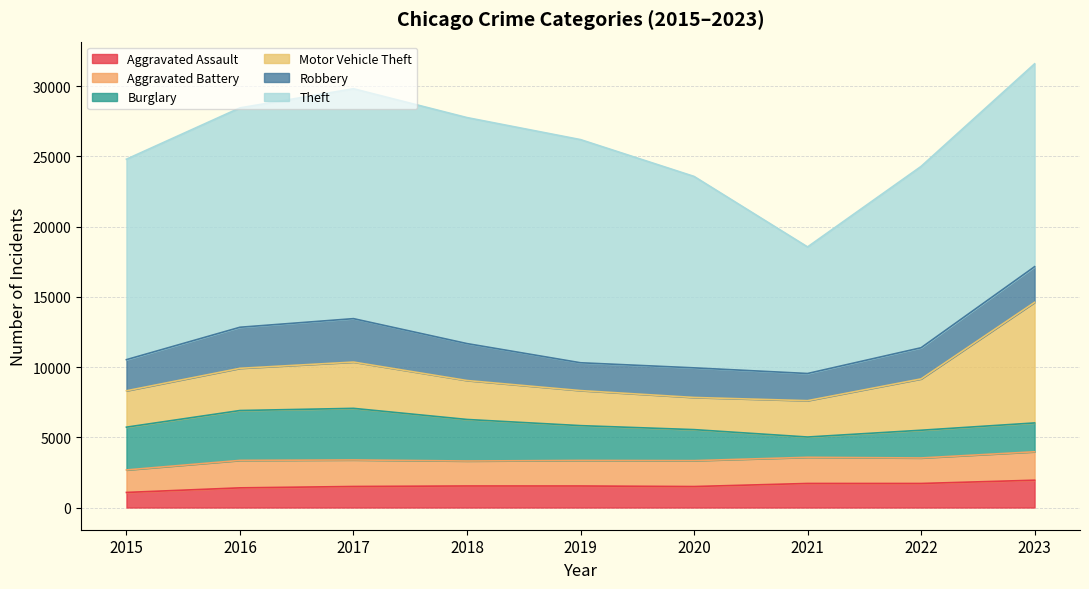

Reading right to left, list all the values displayed in this chart.

Aggravated Assault: 2023=1946	2022=1713	2021=1714	2020=1495	2019=1534	2018=1535	2017=1499	2016=1401	2015=1075
Aggravated Battery: 2023=2025	2022=1817	2021=1863	2020=1845	2019=1820	2018=1778	2017=1889	2016=1956	2015=1602
Burglary: 2023=2053	2022=1974	2021=1444	2020=2208	2019=2478	2018=2958	2017=3674	2016=3551	2015=3046
Motor Vehicle Theft: 2023=8587	2022=3655	2021=2589	2020=2290	2019=2496	2018=2774	2017=3296	2016=3006	2015=2591
Robbery: 2023=2538	2022=2219	2021=1934	2020=2108	2019=1981	2018=2629	2017=3092	2016=2923	2015=2216
Theft: 2023=14446	2022=12912	2021=9013	2020=13632	2019=15890	2018=16093	2017=16372	2016=15622	2015=14274